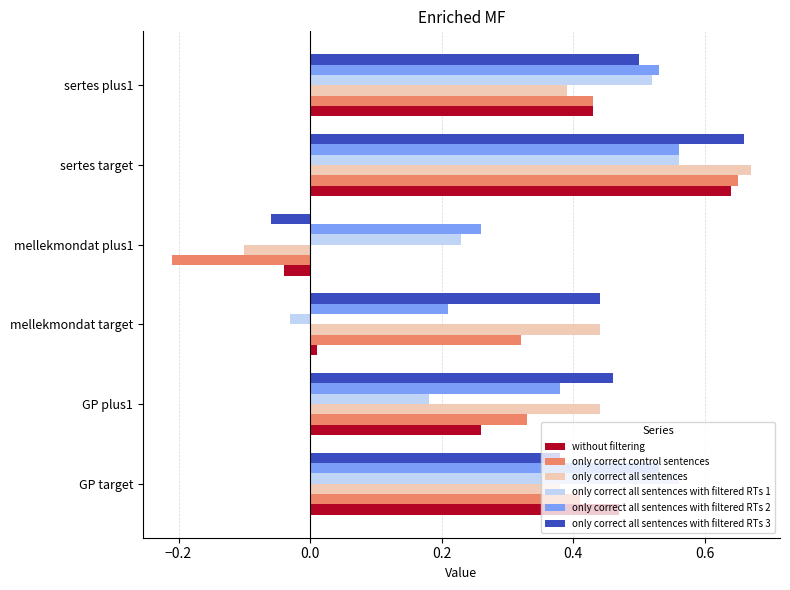

At which category is the sum across all series the highest?

sertes target